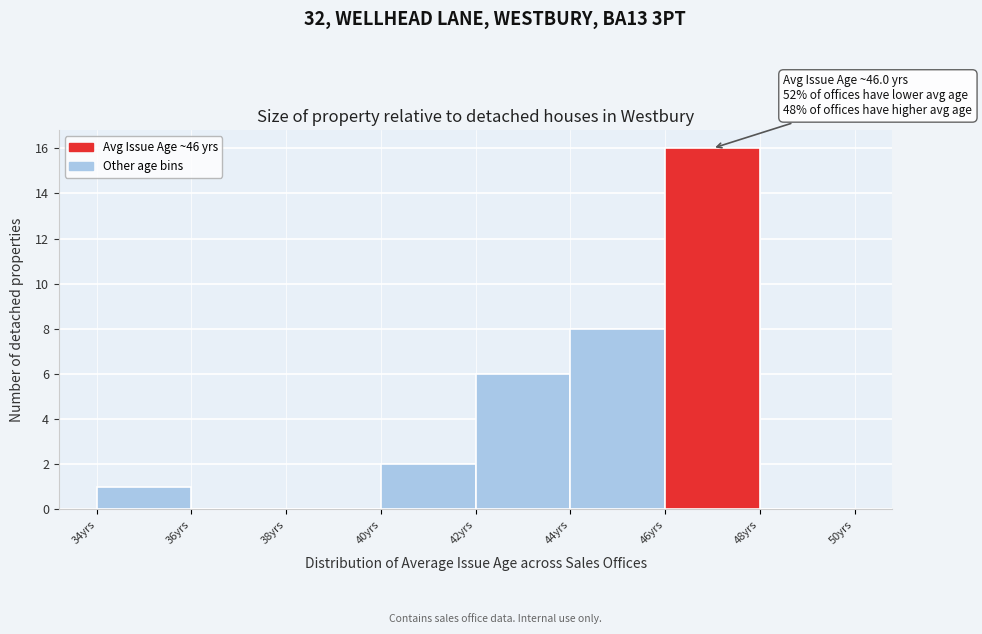

Which range on the x-axis has the tallest bar?

46 to 48